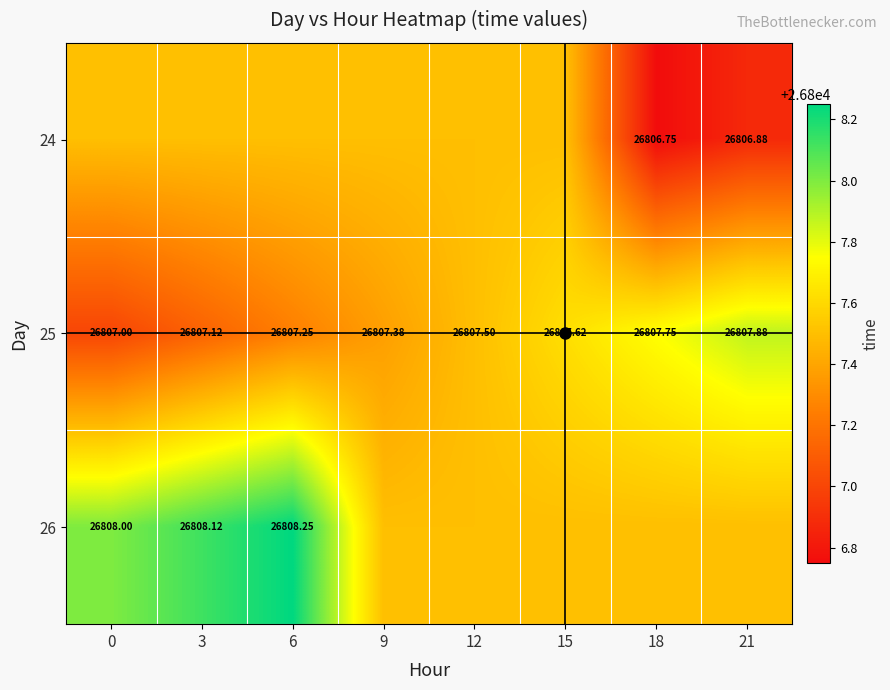

What is the total value across all series at 12?

80422.5